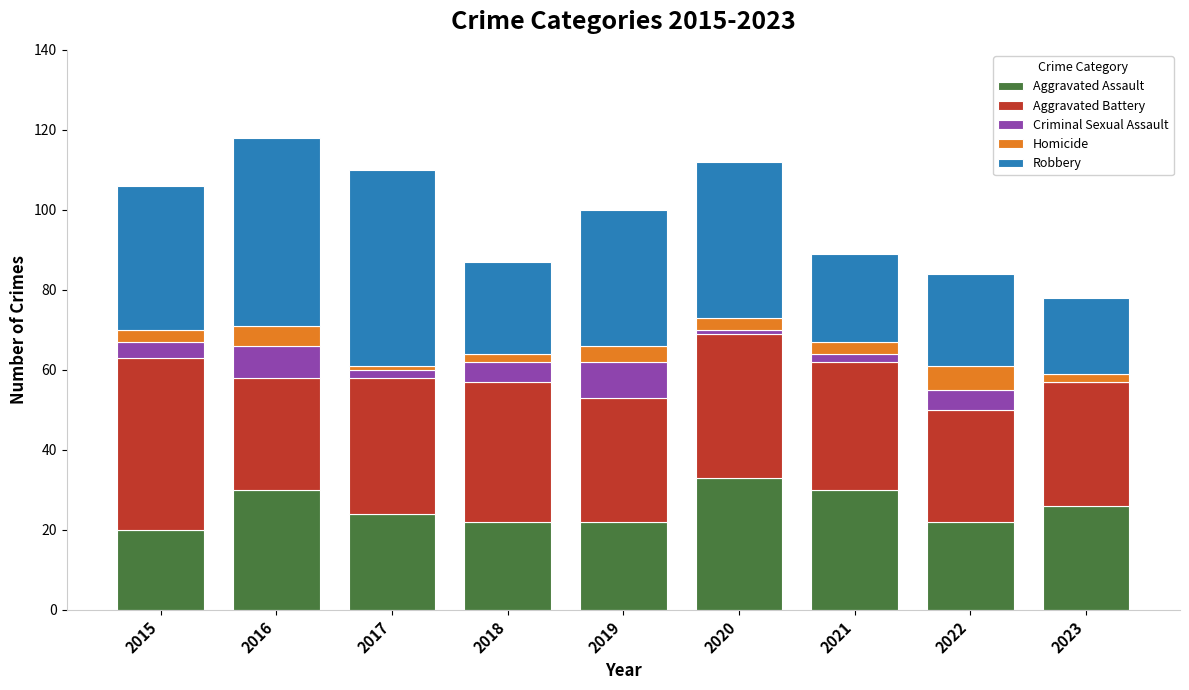

At which label does Aggravated Assault reach its peak?

2020